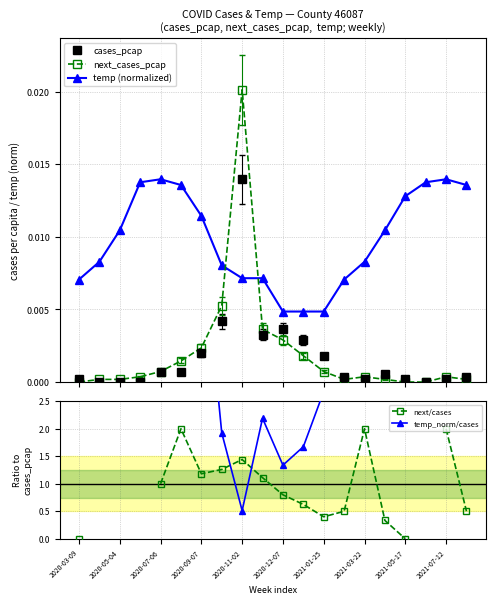

How many intersections are there between temp (normalized) and cases_pcap?

2